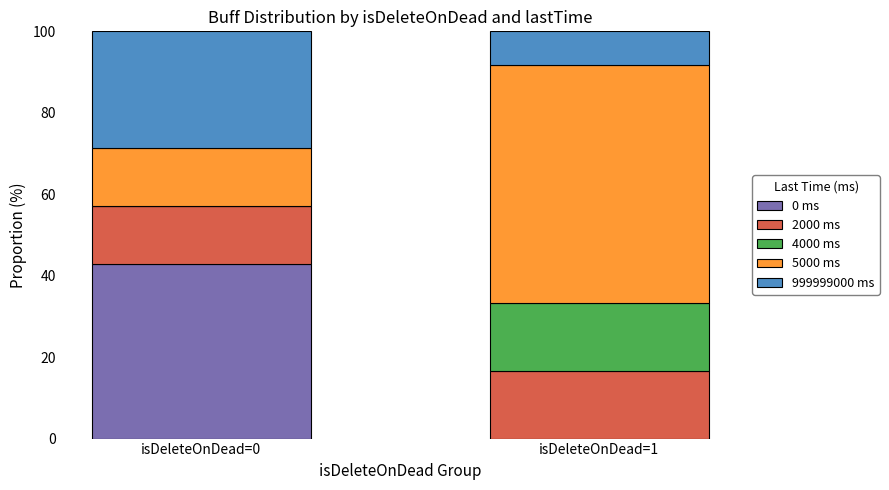

What is the sum of all 0 ms values?

42.9